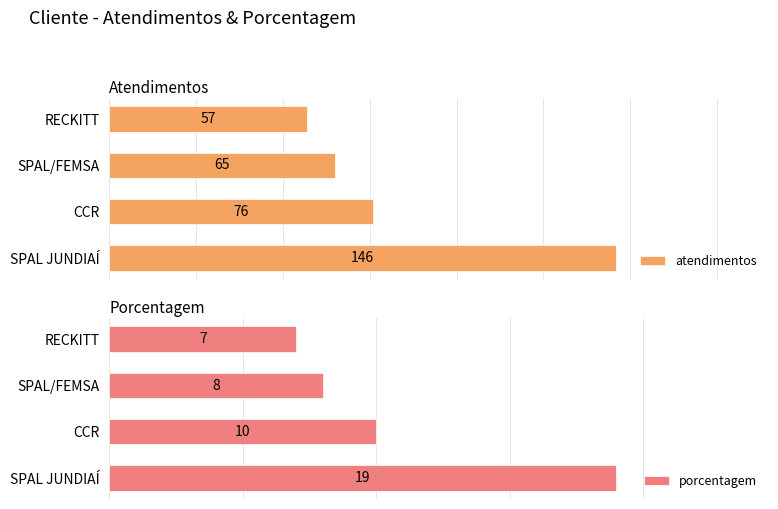

Which category has the highest value in the porcentagem series?

SPAL JUNDIAÍ